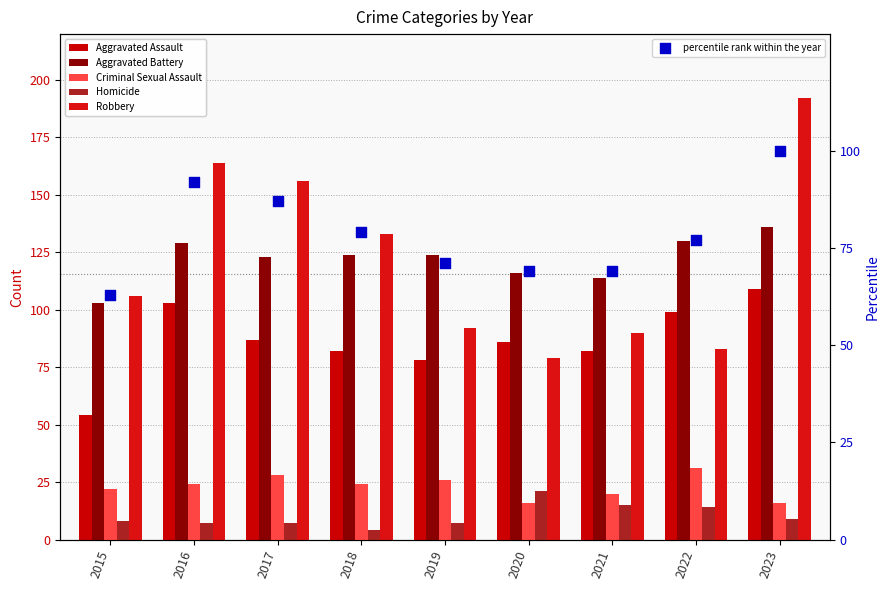

What are all the series names shown in the legend?

Aggravated Assault, Aggravated Battery, Criminal Sexual Assault, Homicide, Robbery, percentile rank within the year